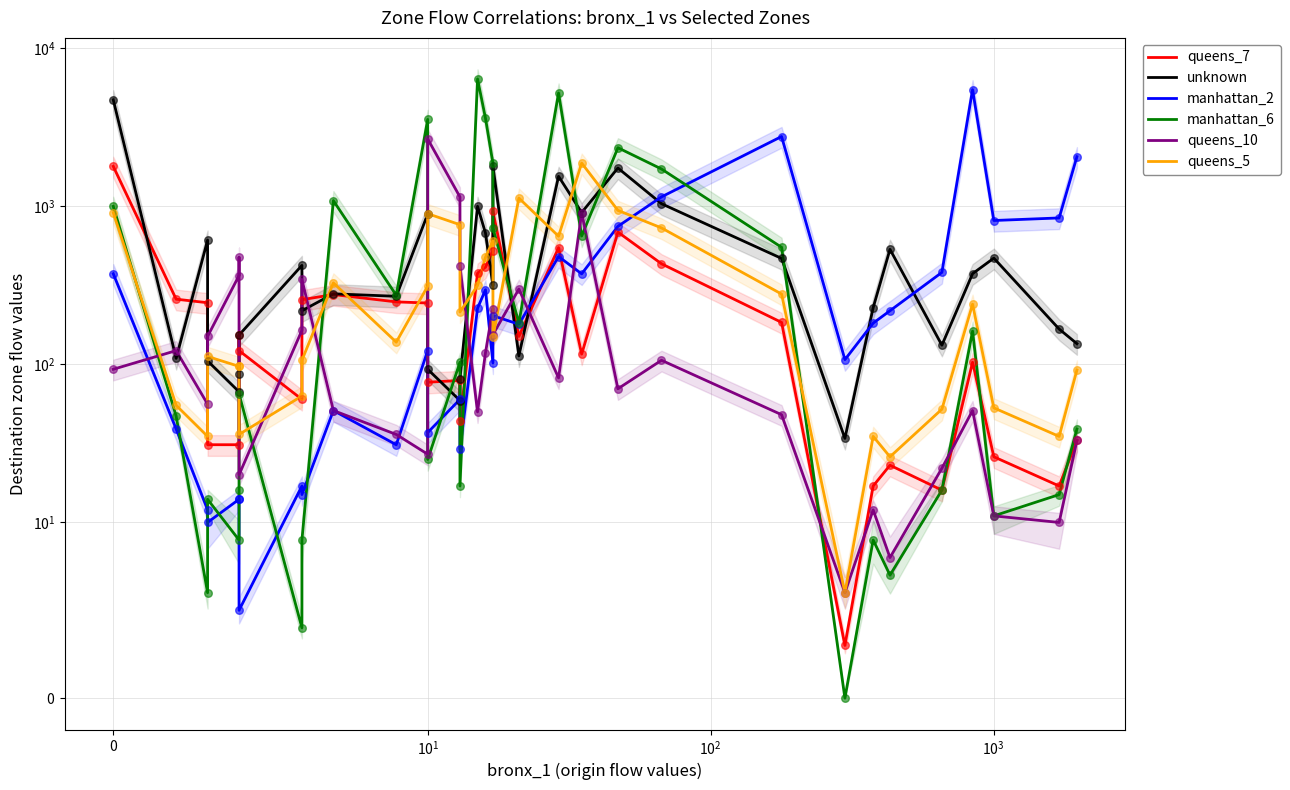

What are all the series names shown in the legend?

queens_7, unknown, manhattan_2, manhattan_6, queens_10, queens_5